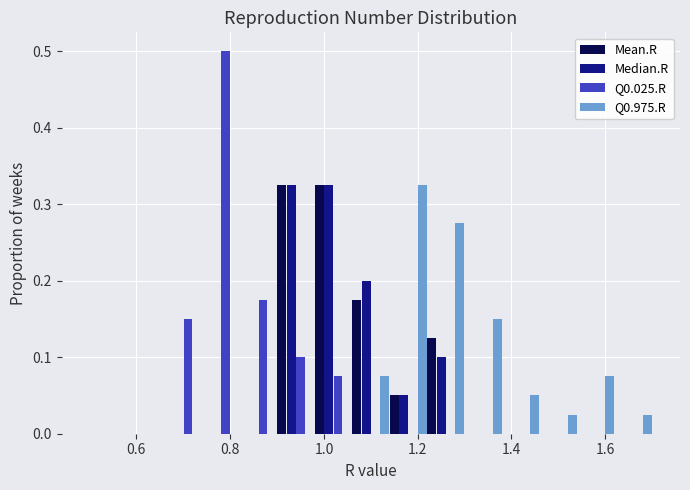

Reading left to right, transcribe this chart: for each range on the x-axis, give the height of each series' bar. The values are not printed on the chart, so give them approximately, as read against the axis.

0.50 to 0.58: Mean.R=0	Median.R=0	Q0.025.R=0	Q0.975.R=0
0.58 to 0.66: Mean.R=0	Median.R=0	Q0.025.R=0	Q0.975.R=0
0.66 to 0.74: Mean.R=0	Median.R=0	Q0.025.R=0.15	Q0.975.R=0
0.74 to 0.82: Mean.R=0	Median.R=0	Q0.025.R=0.50	Q0.975.R=0
0.82 to 0.90: Mean.R=0	Median.R=0	Q0.025.R=0.18	Q0.975.R=0
0.90 to 0.98: Mean.R=0.33	Median.R=0.33	Q0.025.R=0.10	Q0.975.R=0
0.98 to 1.06: Mean.R=0.33	Median.R=0.33	Q0.025.R=0.08	Q0.975.R=0
1.06 to 1.14: Mean.R=0.18	Median.R=0.20	Q0.025.R=0	Q0.975.R=0.08
1.14 to 1.22: Mean.R=0.05	Median.R=0.05	Q0.025.R=0	Q0.975.R=0.33
1.22 to 1.30: Mean.R=0.13	Median.R=0.10	Q0.025.R=0	Q0.975.R=0.28
1.30 to 1.38: Mean.R=0	Median.R=0	Q0.025.R=0	Q0.975.R=0.15
1.38 to 1.46: Mean.R=0	Median.R=0	Q0.025.R=0	Q0.975.R=0.05
1.46 to 1.54: Mean.R=0	Median.R=0	Q0.025.R=0	Q0.975.R=0.03
1.54 to 1.62: Mean.R=0	Median.R=0	Q0.025.R=0	Q0.975.R=0.08
1.62 to 1.70: Mean.R=0	Median.R=0	Q0.025.R=0	Q0.975.R=0.03